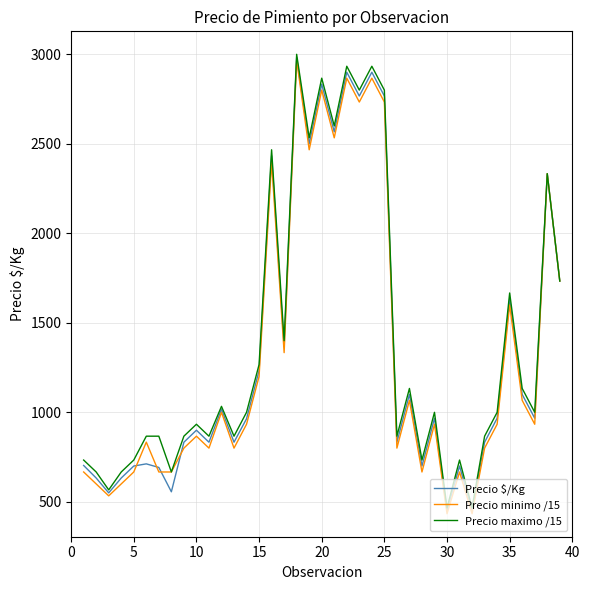

Count the number of data series in this chart.

3